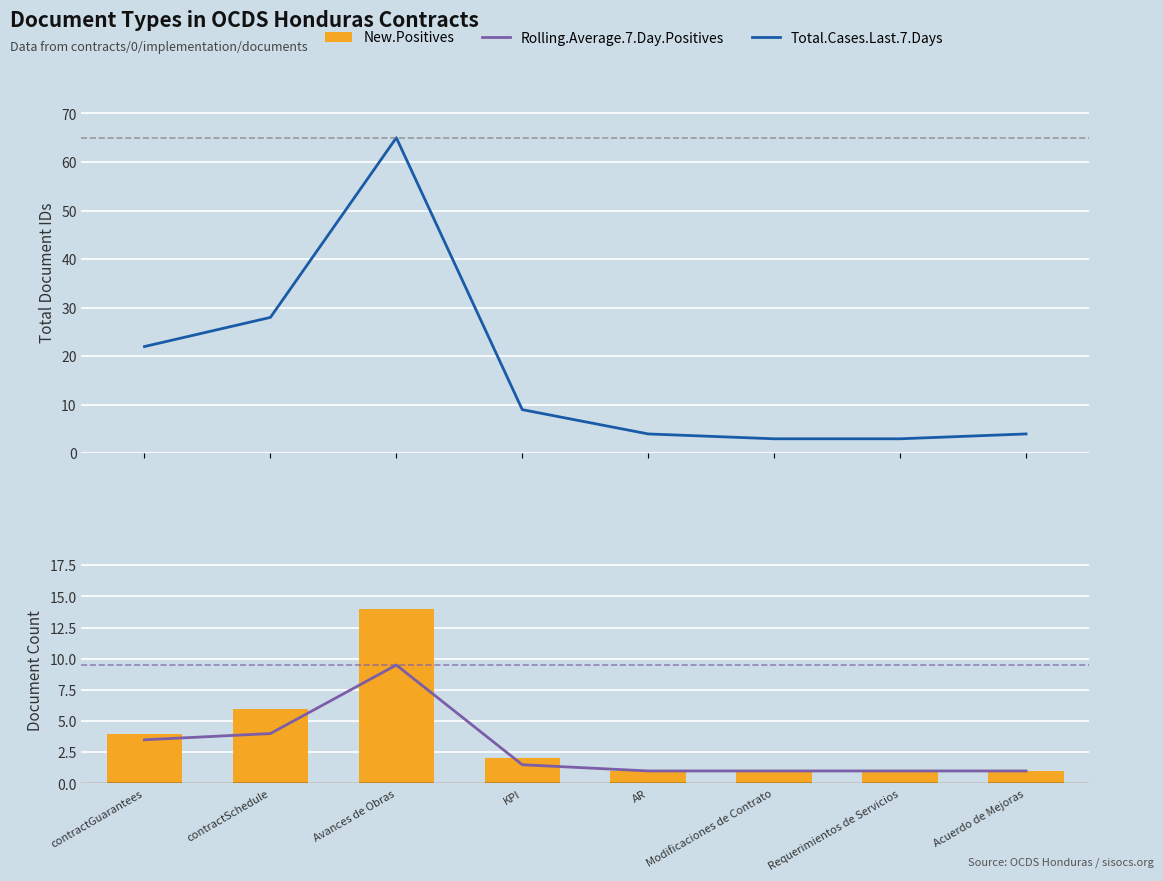

The value of Rolling.Average.7.Day.Positives at Requerimientos de Servicios is 1.0. True or false?

True